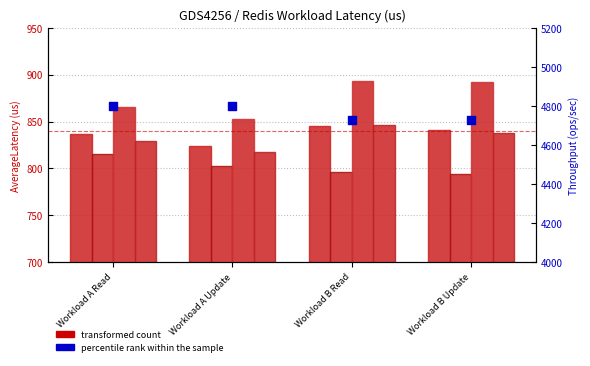

Which series has the largest Y range (max minus min)?

percentile rank within the sample